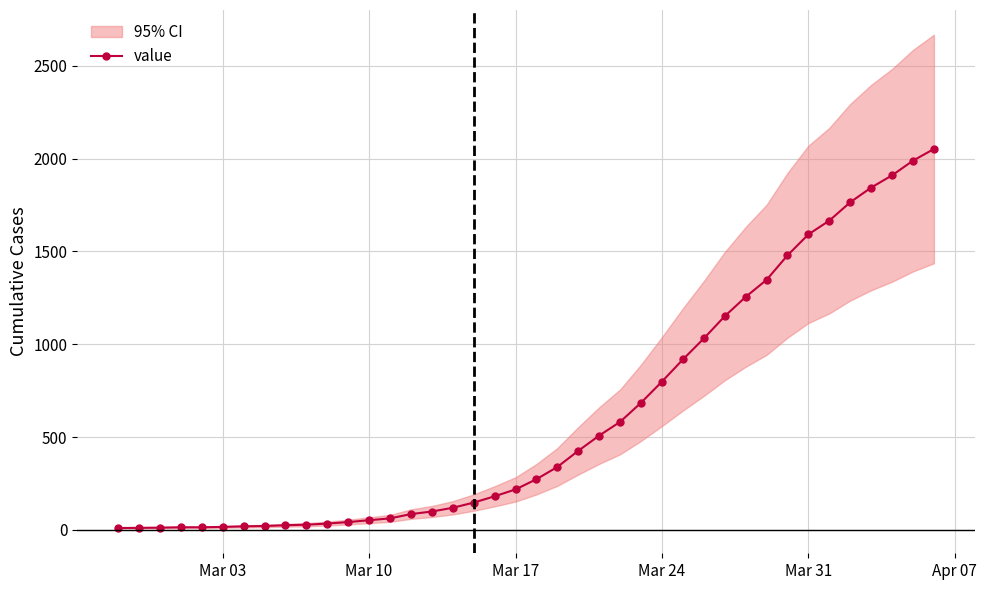

Is this an area chart (filled region under the line)?

No